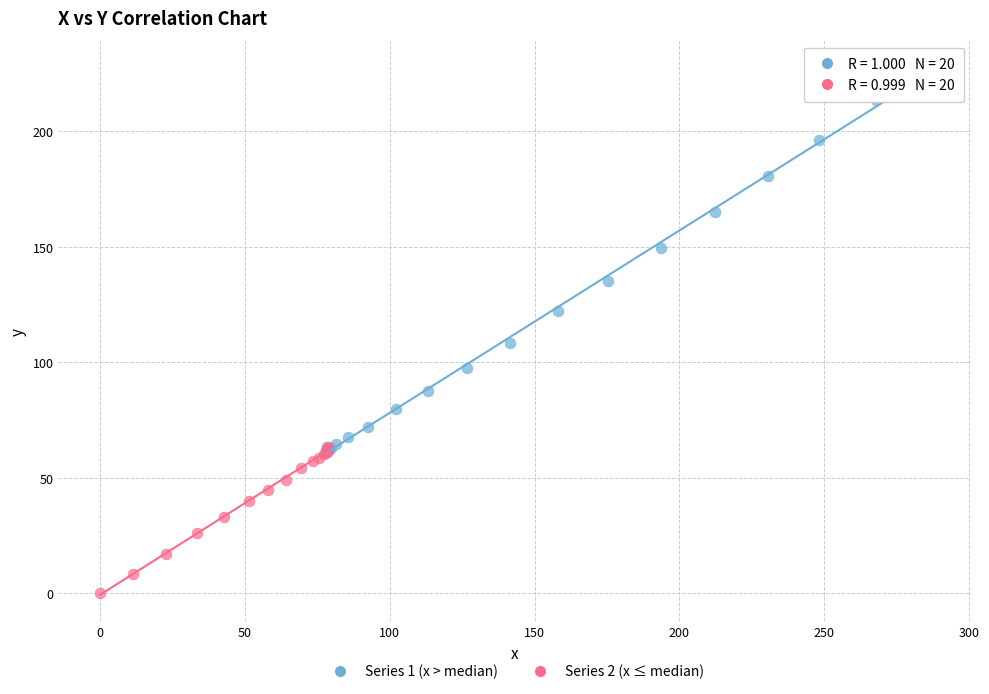

Which series contains the highest Y value?

Series 1 (x > median)